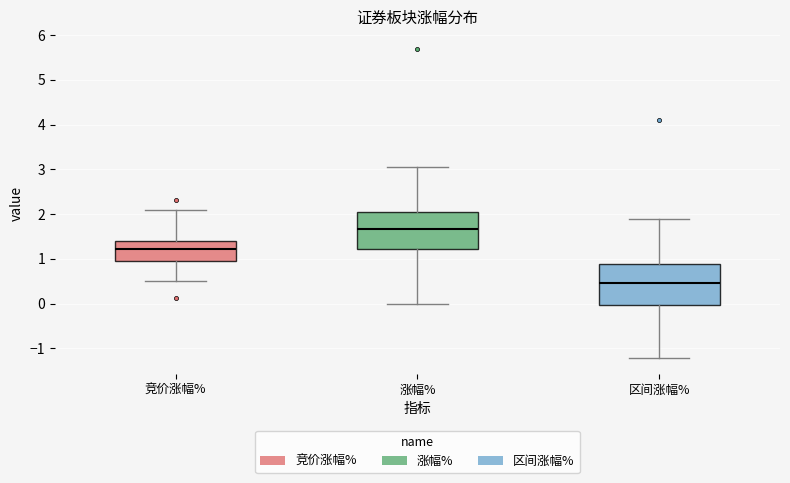

Which box is the tallest, from its lower edge to its upper edge?

区间涨幅%